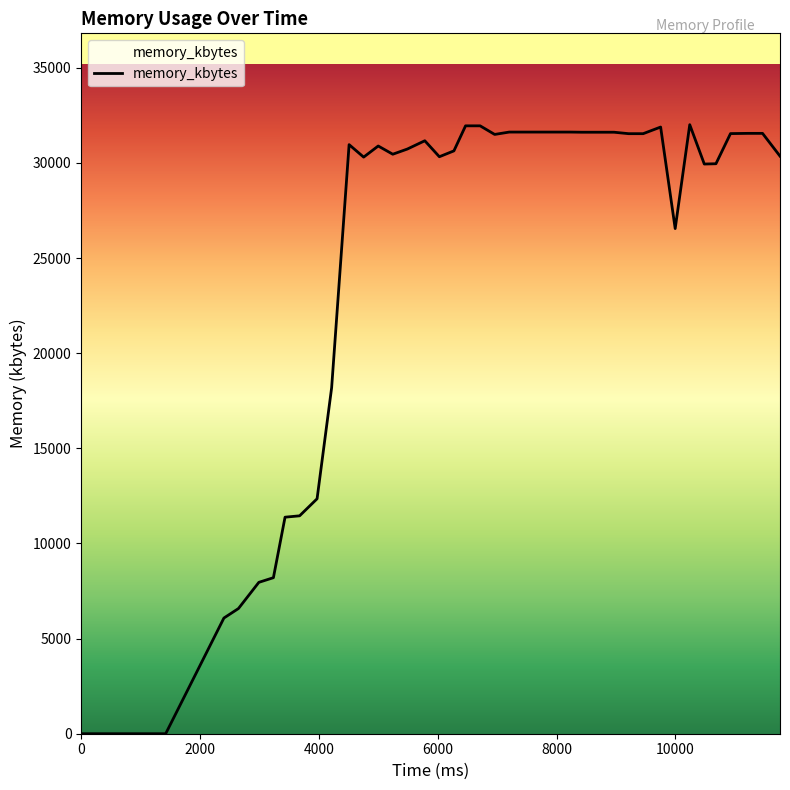

What is the difference between the maximum and minimum values?

32008